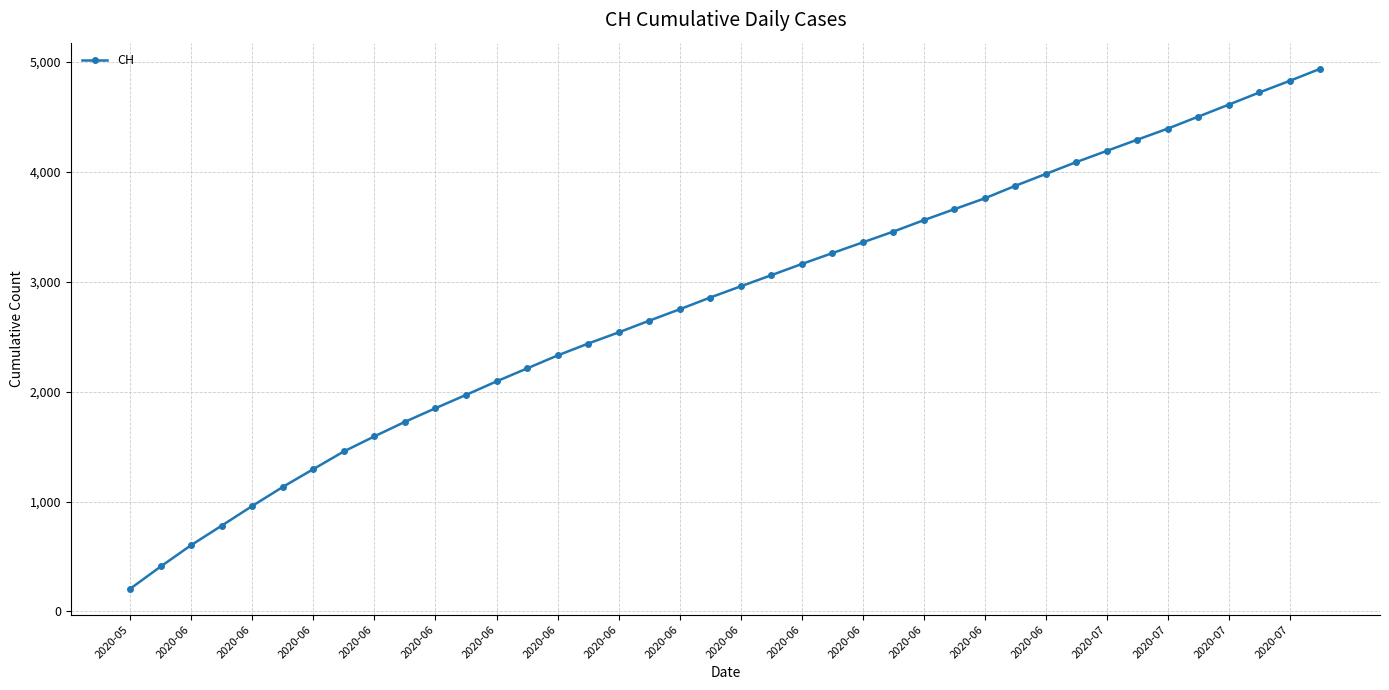

What is the difference between the second highest and second lowest values?

4420